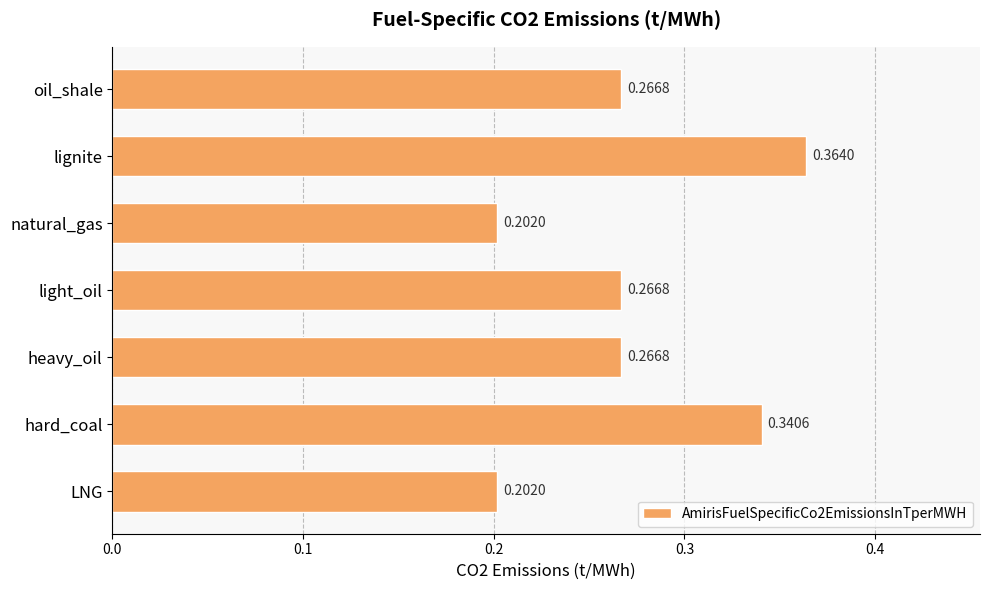

How many values are between 0 and 1?

7